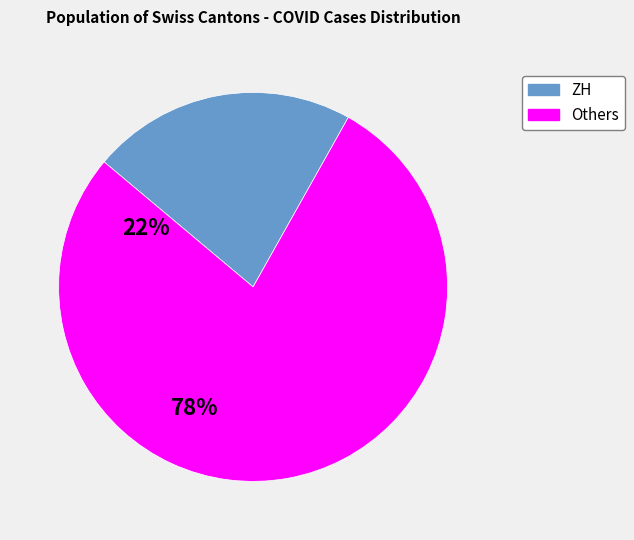

Combined, do Others and ZH account for over 50%?

Yes